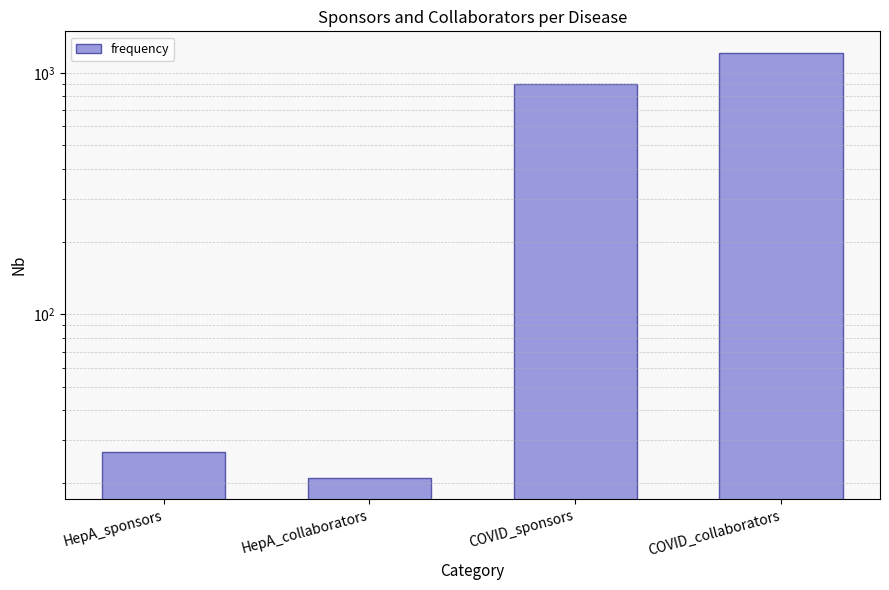

List the labels in order of value, largest first.

COVID_collaborators, COVID_sponsors, HepA_sponsors, HepA_collaborators